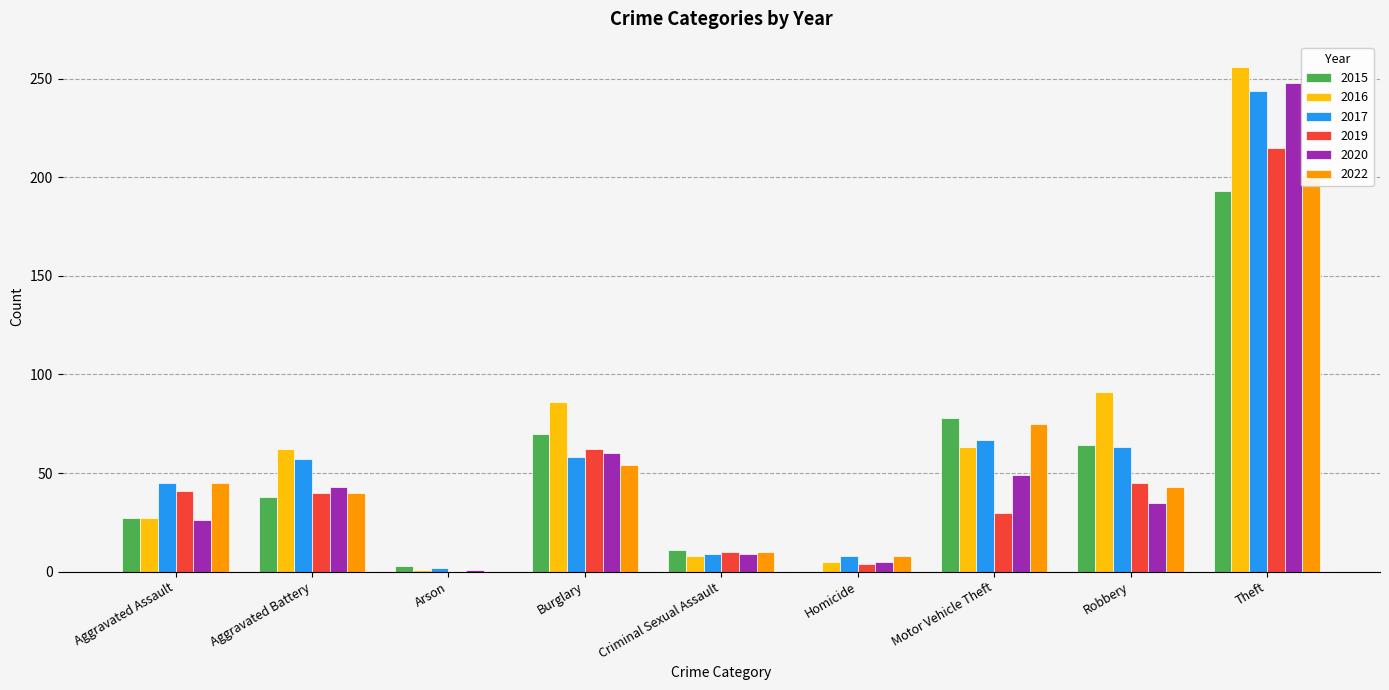

What is the difference between the maximum and minimum values in the 2017 series?

242